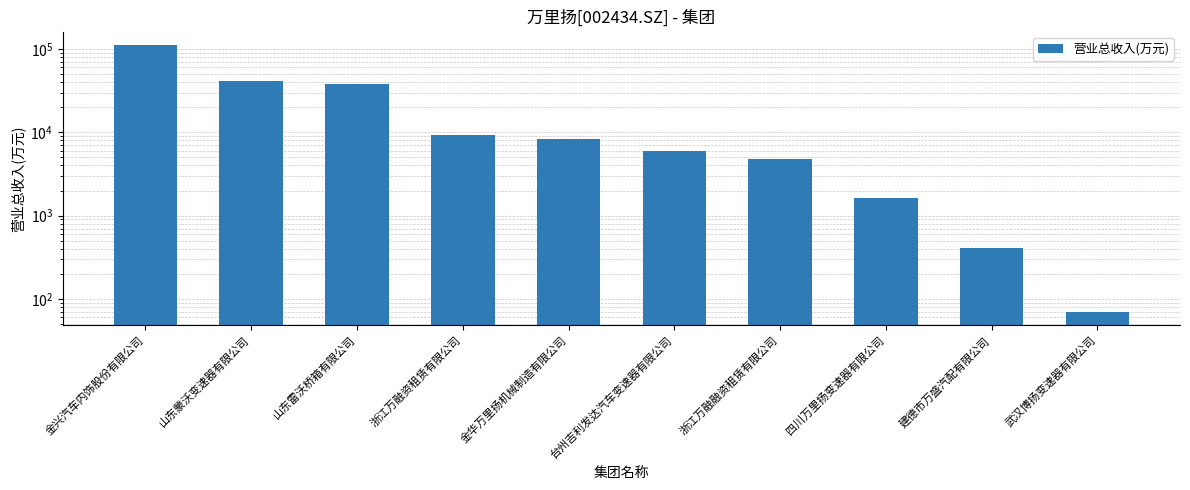

What is the change in value from 金兴汽车内饰股份有限公司 to 浙江万融融资租赁有限公司?

-106951.4